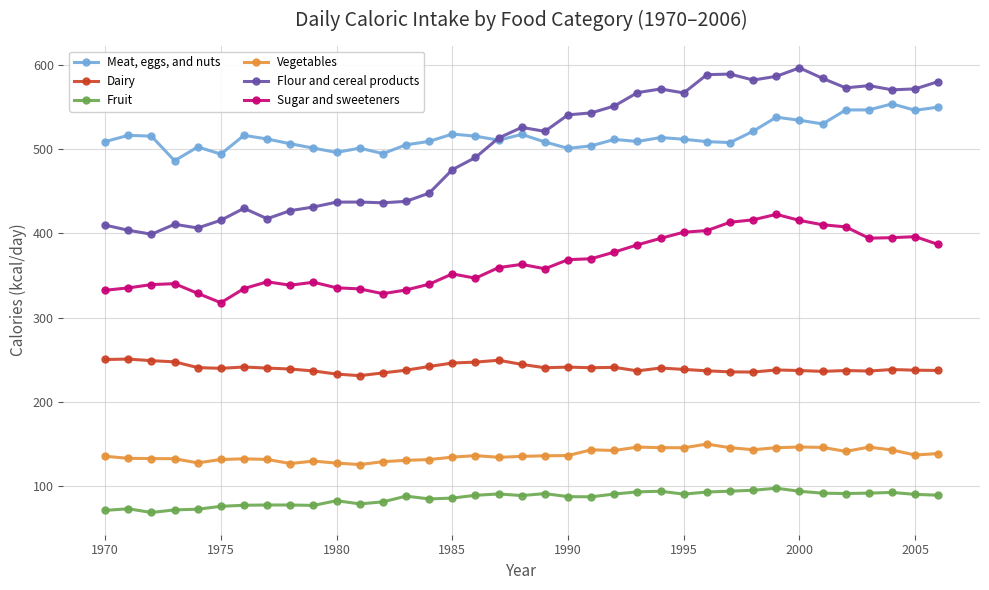

Count the number of data series in this chart.

6